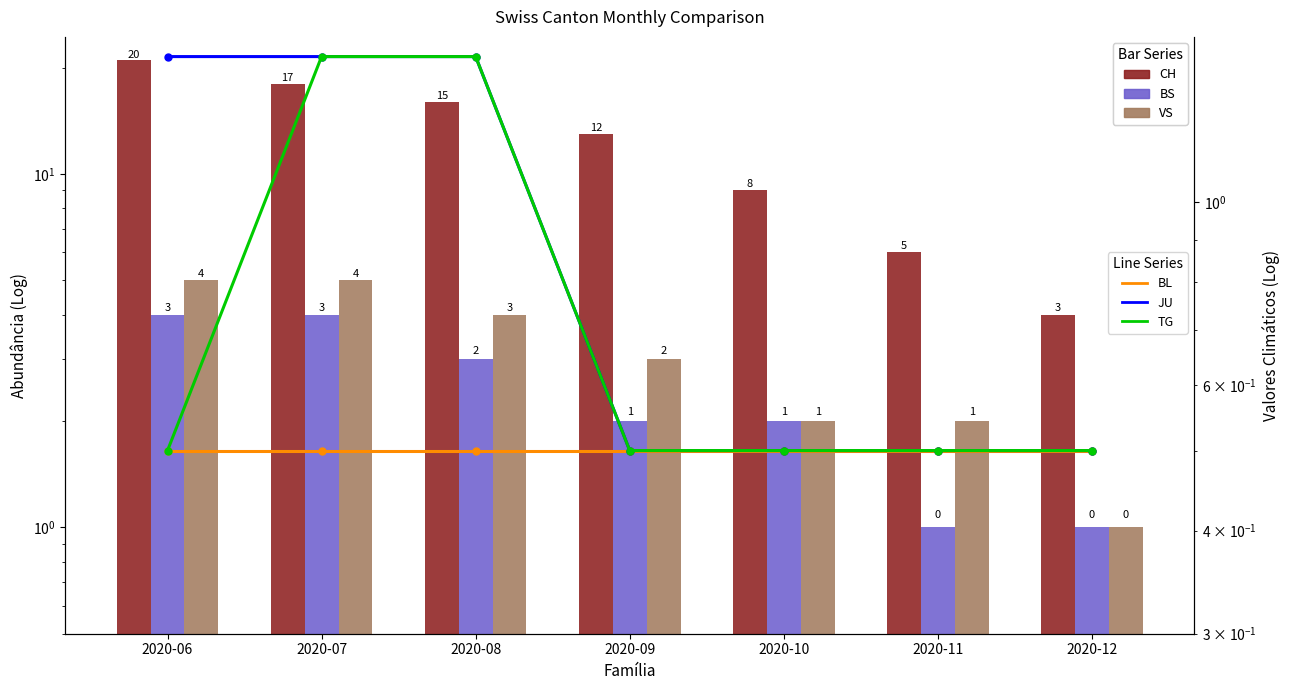

Which series has the largest total across all categories?

CH